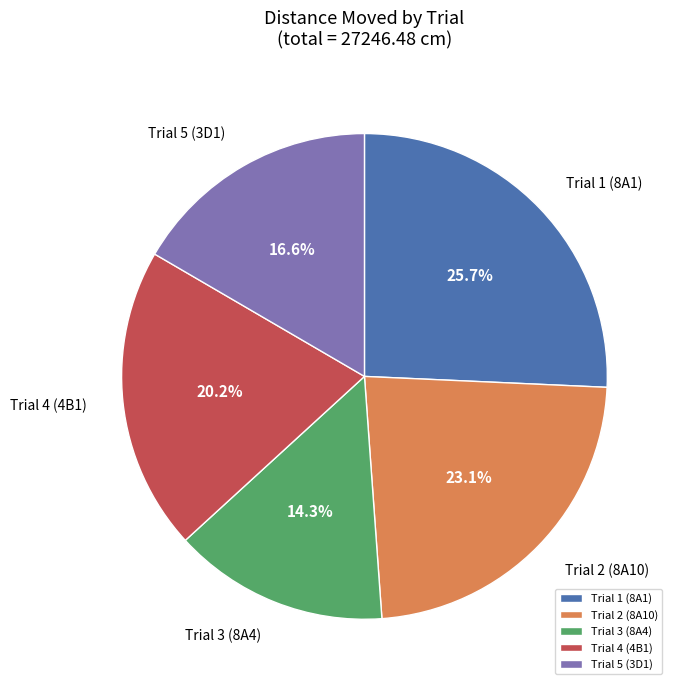

Which category has the smallest portion of the pie?

Trial 3 (8A4)